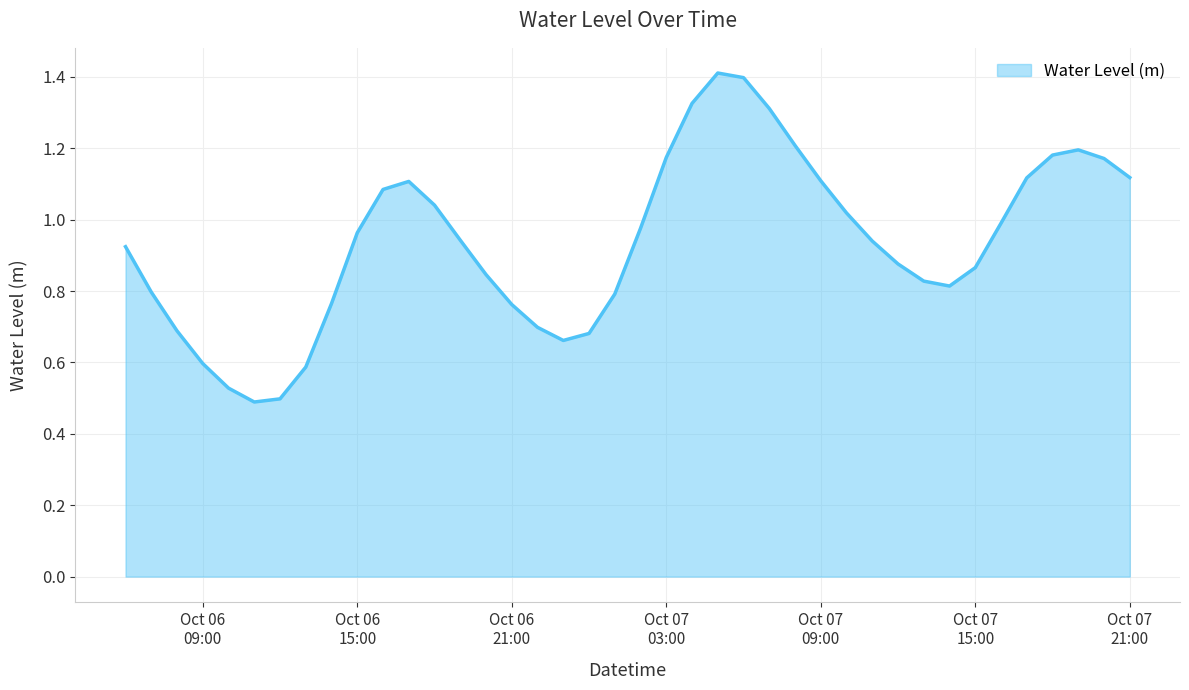

At which category does the data reach its first local peak?

2023-10-06 17:00:00